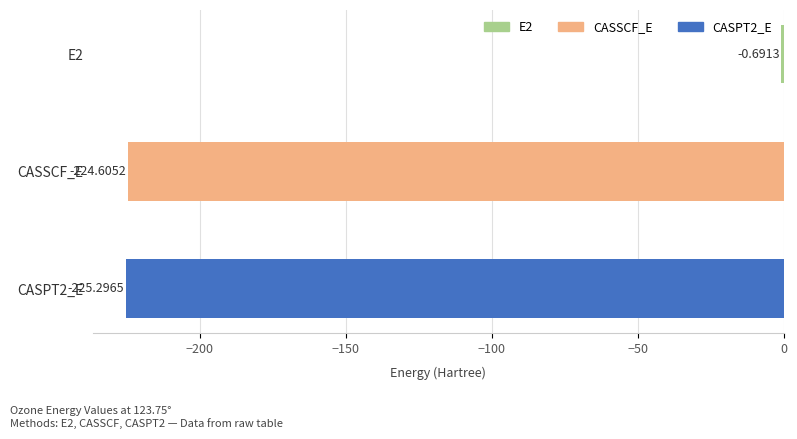

Between CASSCF_E and E2, which is larger?

E2